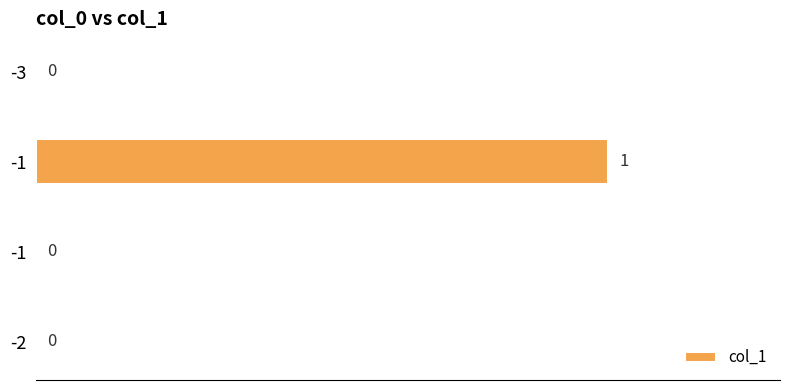

Does the chart contain stacked bars?

No